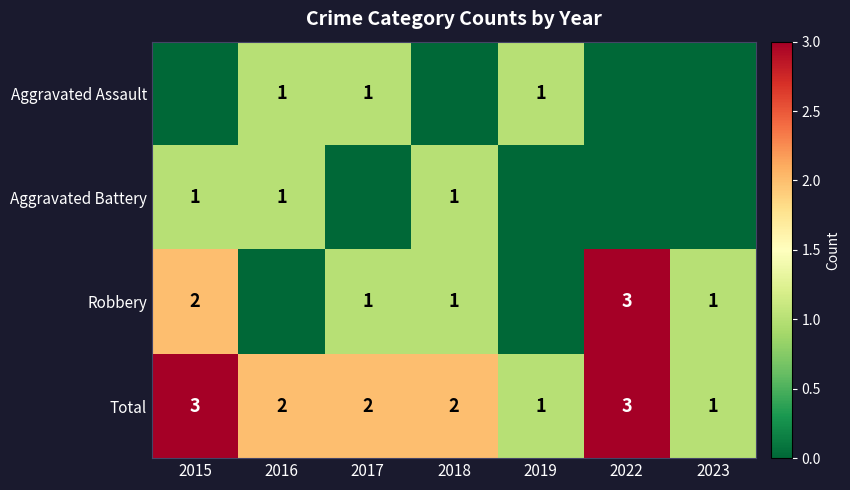

What is the sum of the Total values at 2022 and 2019?

4